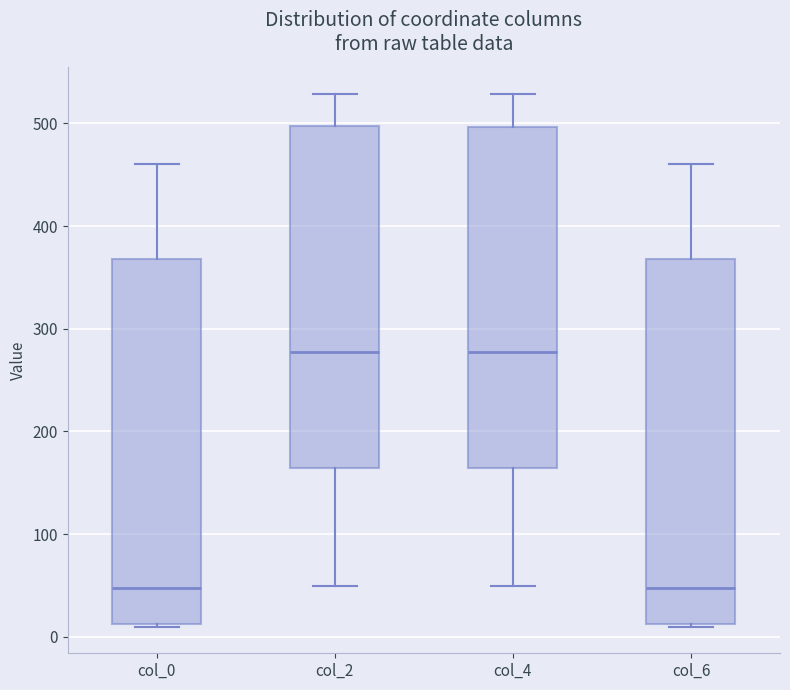

Reading left to right, read every box against the y-axis: the position of its median line, the range the box covers, and the ends of its whiskers. The values are not printed on the chart, so give them approximately, as read against the axis.

col_0: median 50, box 10 to 370, whiskers 10 to 460
col_2: median 280, box 160 to 500, whiskers 50 to 530
col_4: median 280, box 160 to 500, whiskers 50 to 530
col_6: median 50, box 10 to 370, whiskers 10 to 460